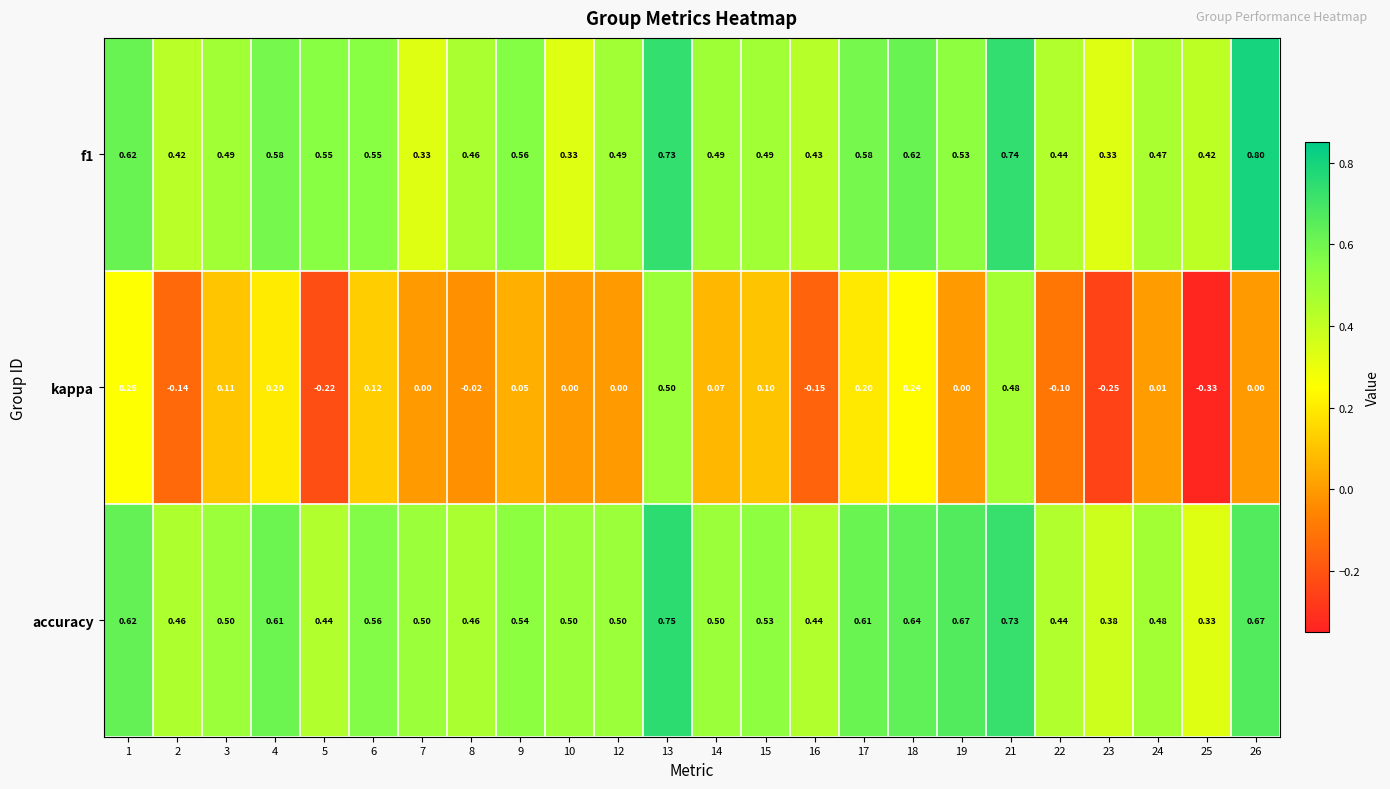

Is the value of f1 at 23 greater than the value of accuracy at 4?

No